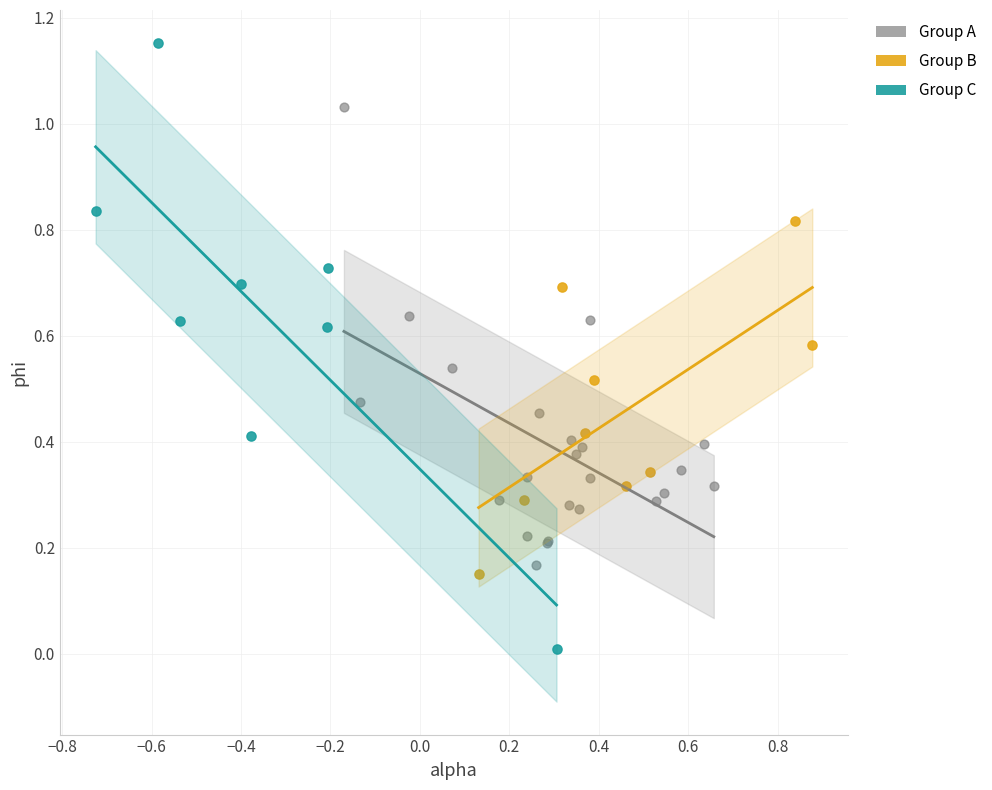

Which series contains the lowest Y value?

Group C